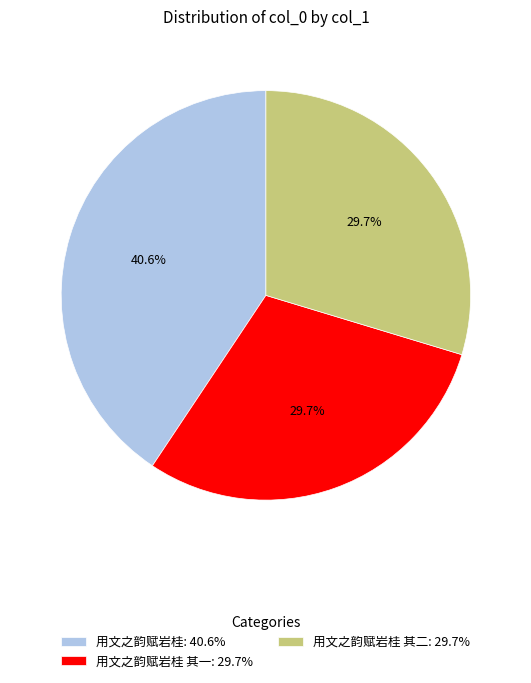

What is the largest slice in the pie chart?

用文之韵赋岩桂: 40.6%